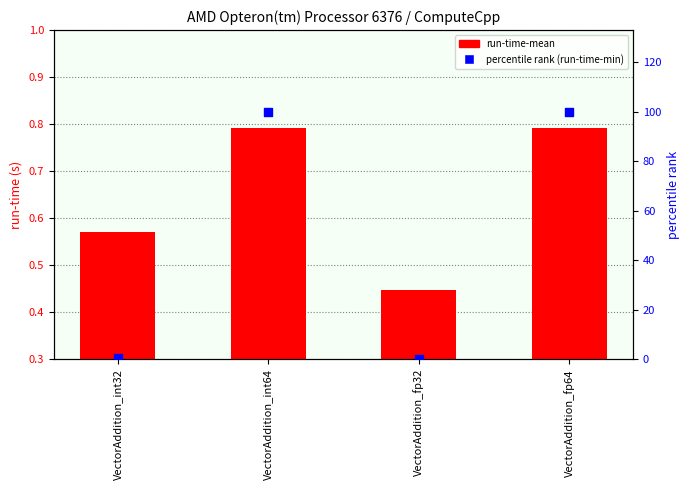

At how many categories does at least one series exceed 6?

2